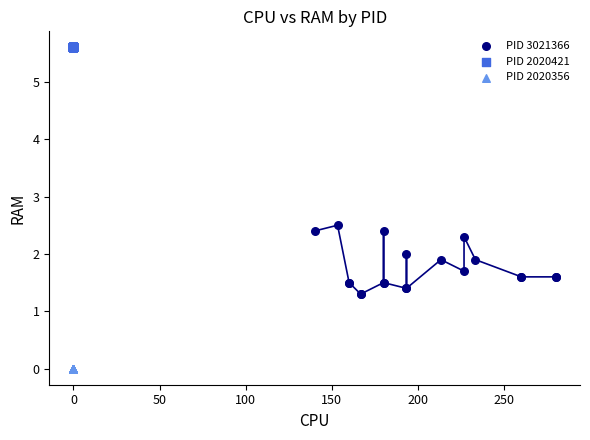

Which series reaches the maximum Y coordinate?

PID 2020421